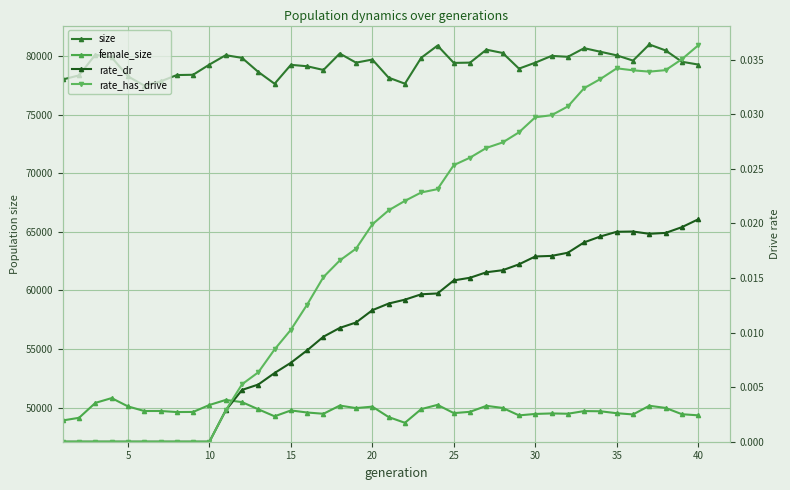

Reading right to left, what are all the values shown in this chart?

size: 79275.0	79512.0	80478.0	80988.0	79611.0	80059.0	80366.0	80672.0	79935.0	80013.0	79435.0	78926.0	80262.0	80544.0	79439.0	79415.0	80891.0	79852.0	77641.0	78156.0	79702.0	79436.0	80214.0	78811.0	79129.0	79250.0	77635.0	78644.0	79845.0	80074.0	79273.0	78402.0	78378.0	77834.0	77479.0	78266.0	79887.0	80118.0	78352.0	78000.0
female_size: 49337.0	49432.0	49969.0	50152.0	49413.0	49517.0	49683.0	49699.0	49473.0	49499.0	49455.0	49333.0	49968.0	50147.0	49638.0	49526.0	50230.0	49869.0	48699.0	49189.0	50079.0	49955.0	50168.0	49470.0	49578.0	49754.0	49254.0	49852.0	50466.0	50650.0	50220.0	49626.0	49617.0	49707.0	49705.0	50099.0	50808.0	50399.0	49126.0	48901.0
rate_dr: 0.0	0.0	0.0	0.0	0.0	0.0	0.0	0.0	0.0	0.0	0.0	0.0	0.0	0.0	0.0	0.0	0.0	0.0	0.0	0.0	0.0	0.0	0.0	0.0	0.0	0.0	0.0	0.0	0.0	0.0	0.0	0.0	0.0	0.0	0.0	0.0	0.0	0.0	0.0	0.0
rate_has_drive: 0.0	0.0	0.0	0.0	0.0	0.0	0.0	0.0	0.0	0.0	0.0	0.0	0.0	0.0	0.0	0.0	0.0	0.0	0.0	0.0	0.0	0.0	0.0	0.0	0.0	0.0	0.0	0.0	0.0	0.0	0.0	0.0	0.0	0.0	0.0	0.0	0.0	0.0	0.0	0.0